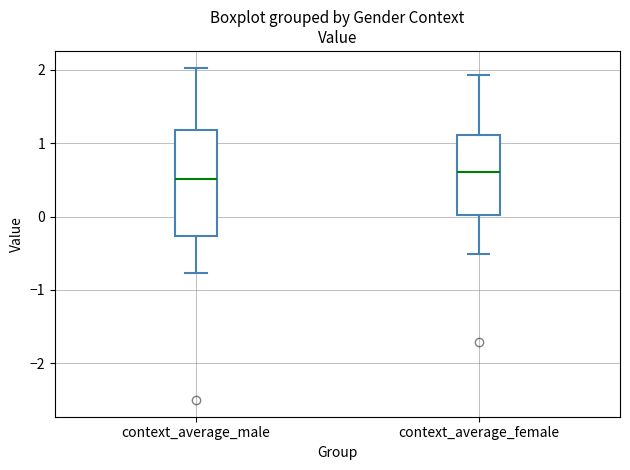

Comparing the boxes themselves (not the whiskers), which one is the tallest?

context_average_male